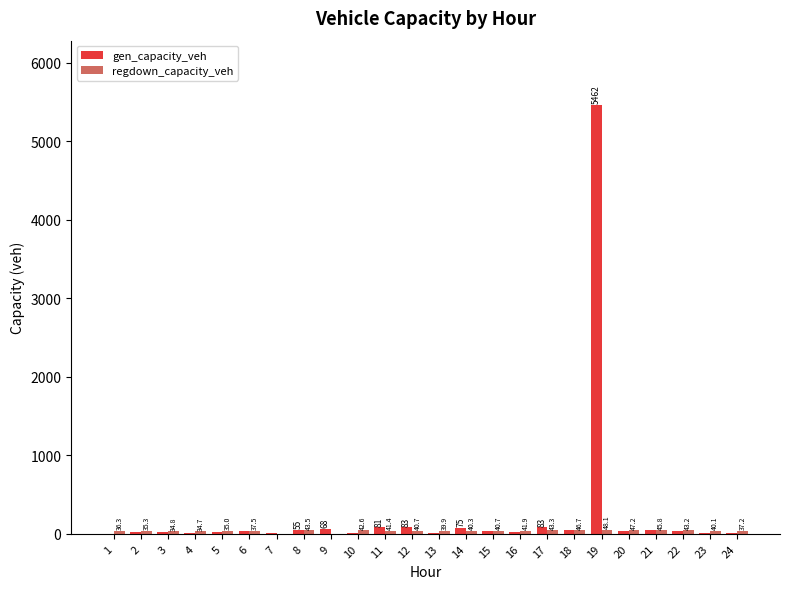

Which category has the highest value across all series?

19